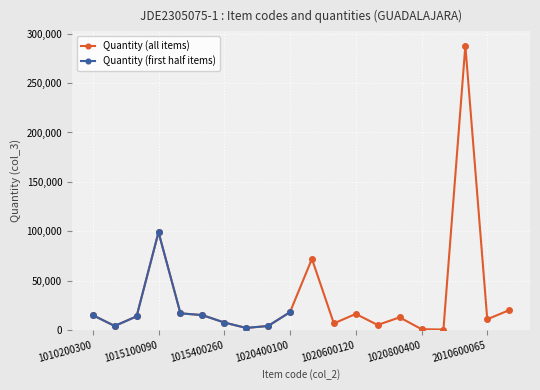

The value at 2010600065 is 14327. True or false?

False